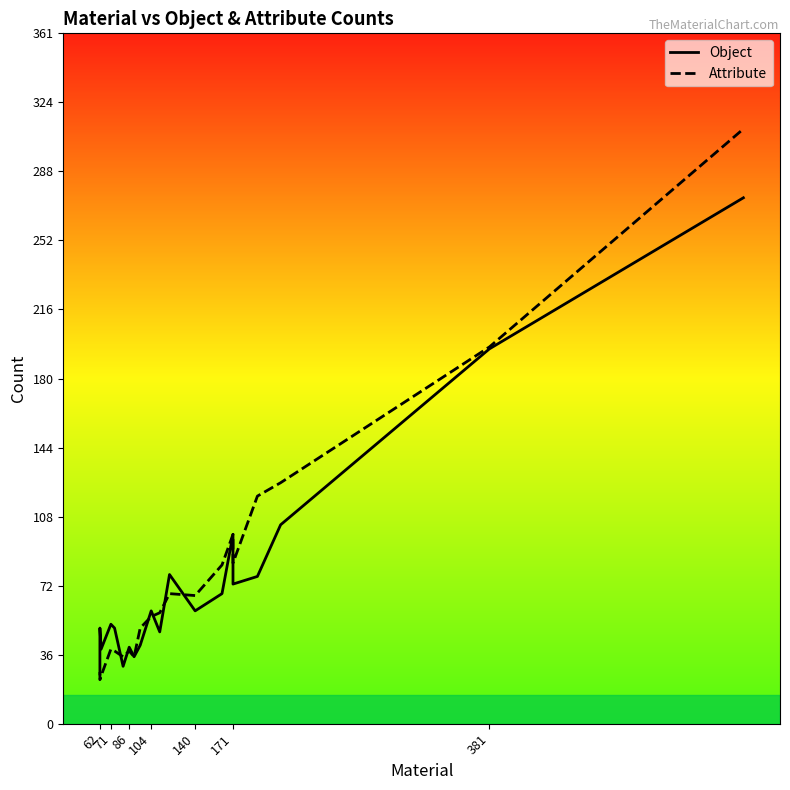

After their last crossing, which series has the higher values: Object or Attribute?

Attribute